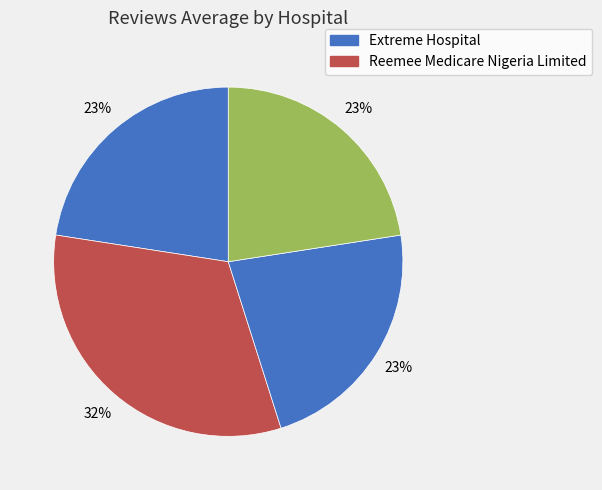

How many slices are in this pie chart?

4